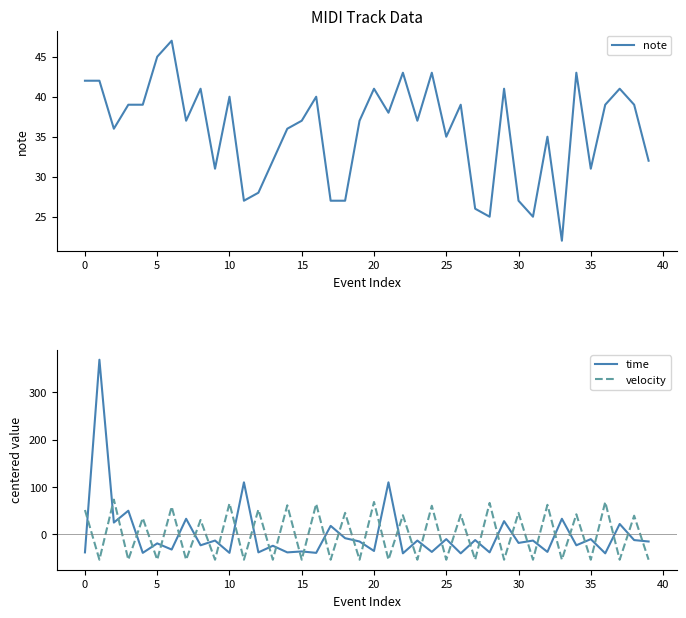

True or false: velocity and time intersect in this chart.

True